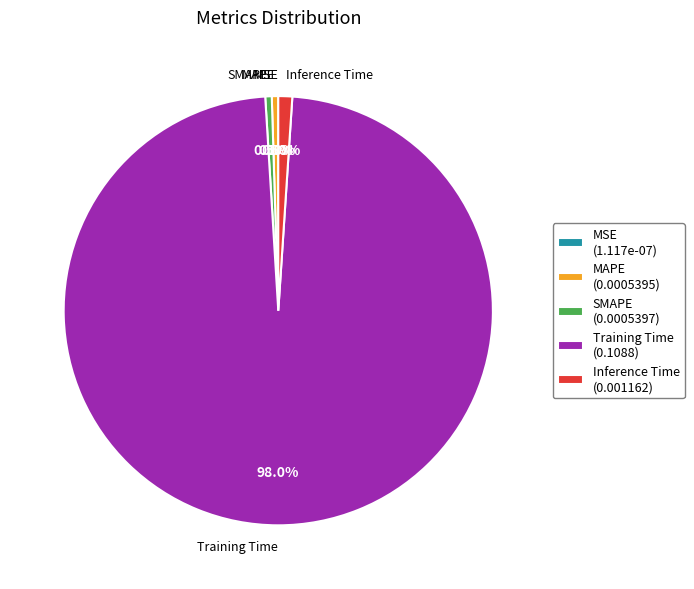

The Inference Time slice represents 11% of the pie. True or false?

False